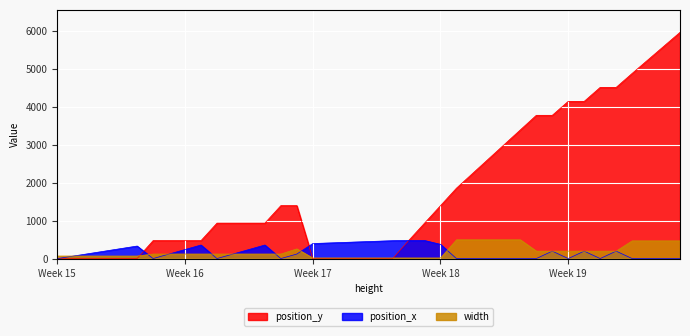

How many categories are shown in the chart?

40